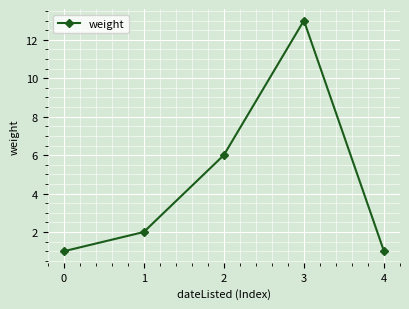

What is the maximum value shown in the chart?

13